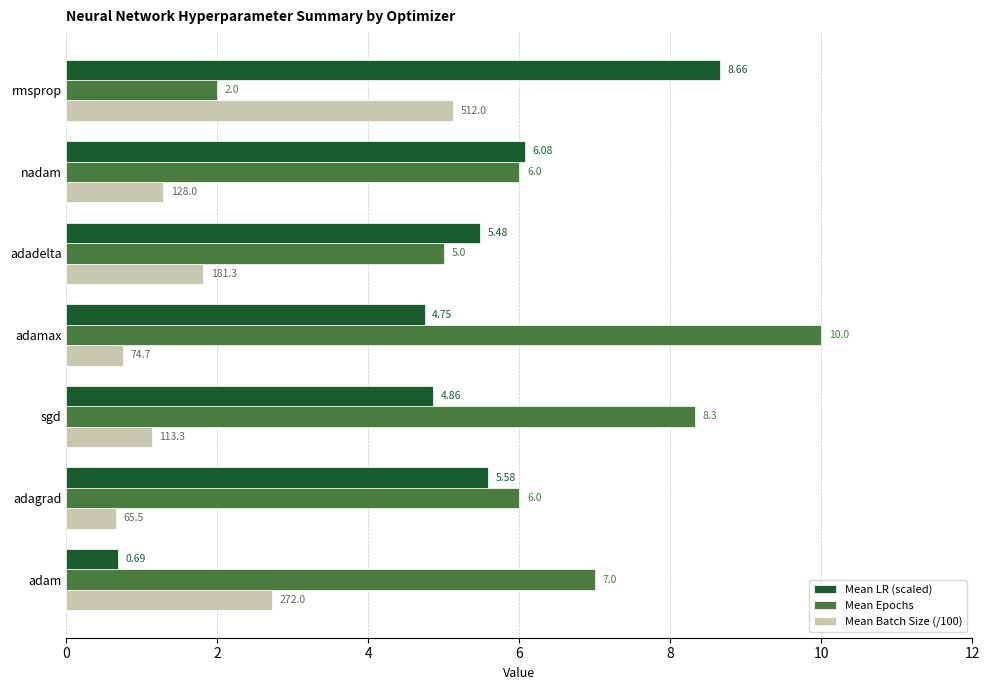

At which label is Mean LR (scaled) closest to 4?

adamax